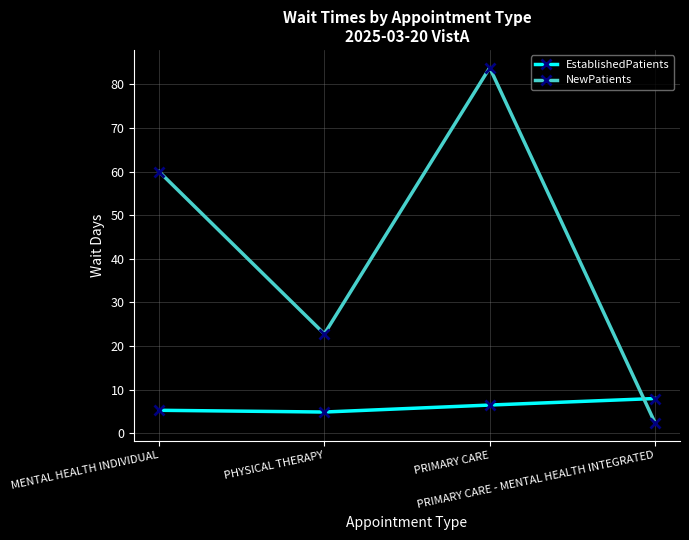

What is the maximum value for EstablishedPatients?

8.0